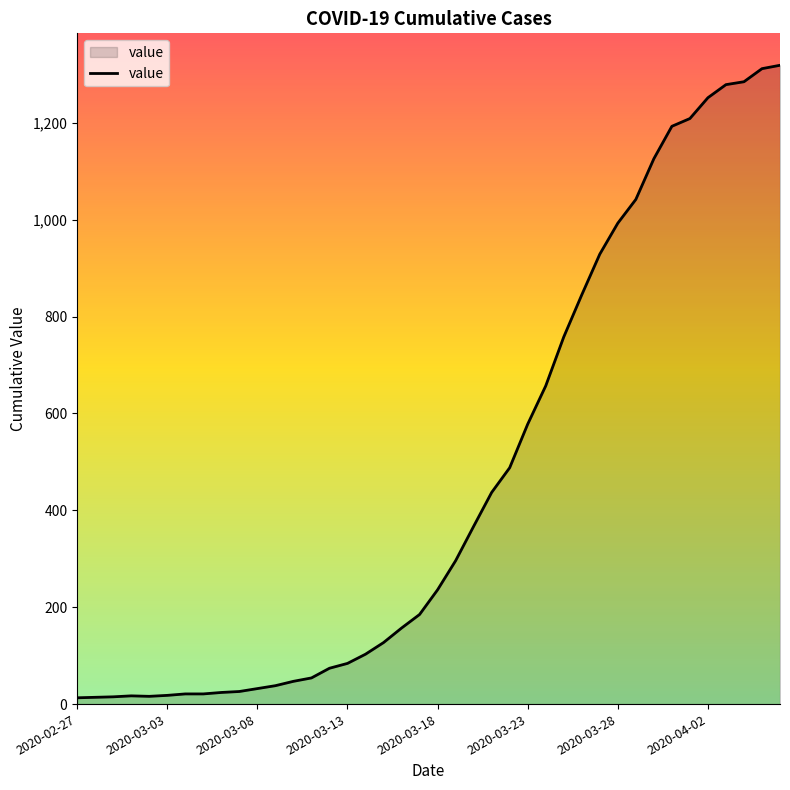

What is the difference between the maximum and minimum values?

1306